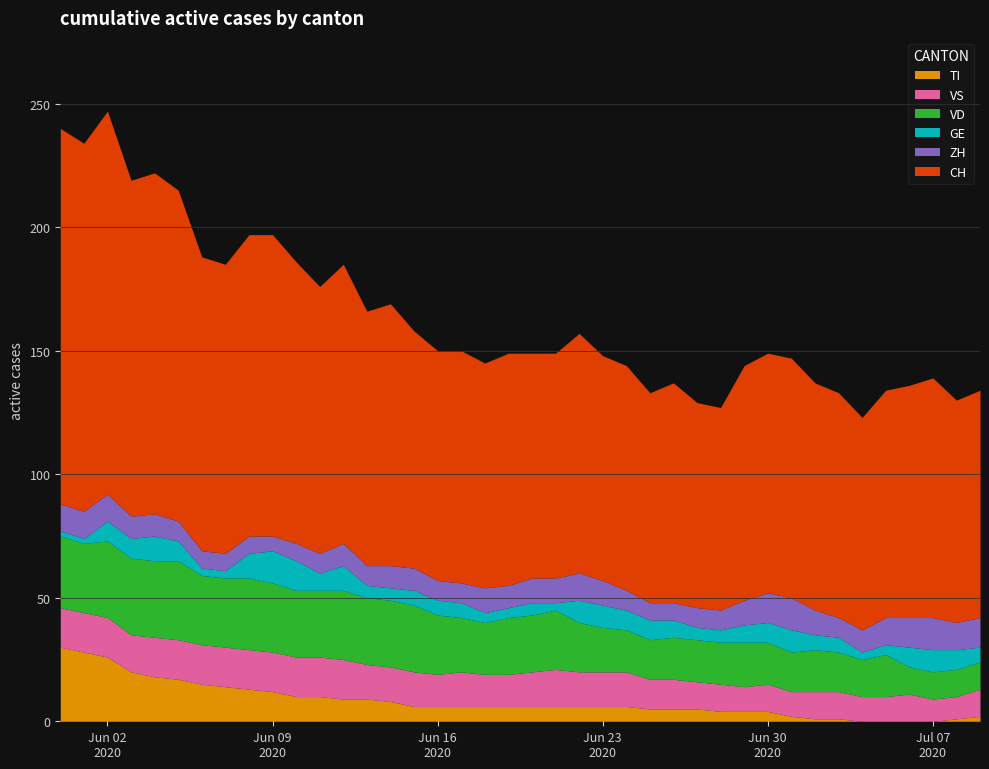

What is the difference between the highest and lowest values at 34?

86